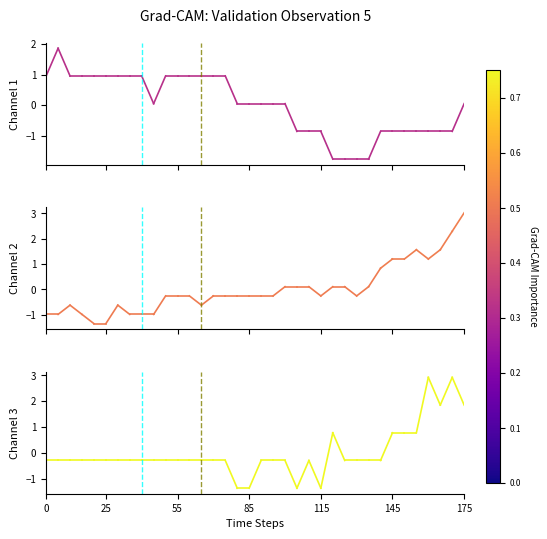

What are all the series names shown in the legend?

Channel 1, Channel 2, Channel 3